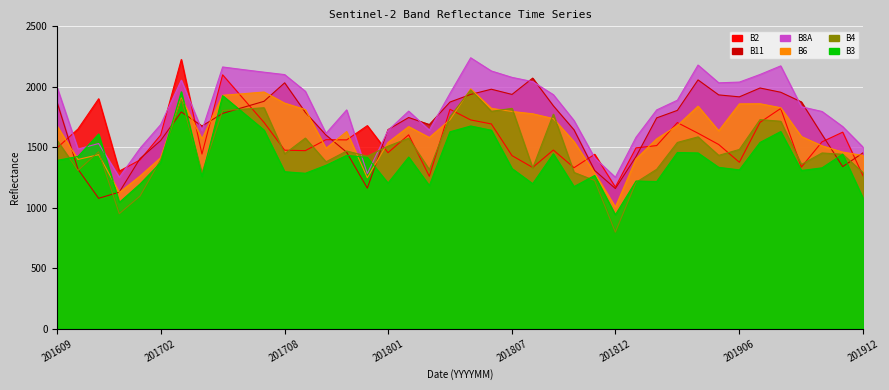

How many categories are shown in the chart?

40